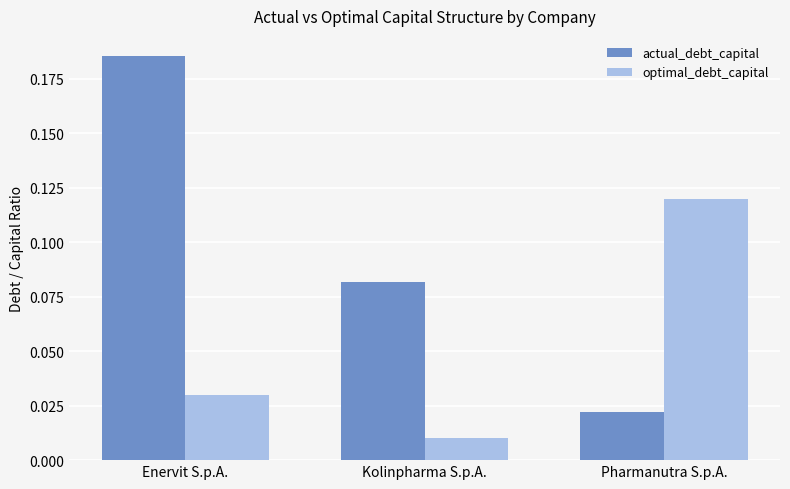

Which series changed the most between Enervit S.p.A. and Pharmanutra S.p.A.?

actual_debt_capital